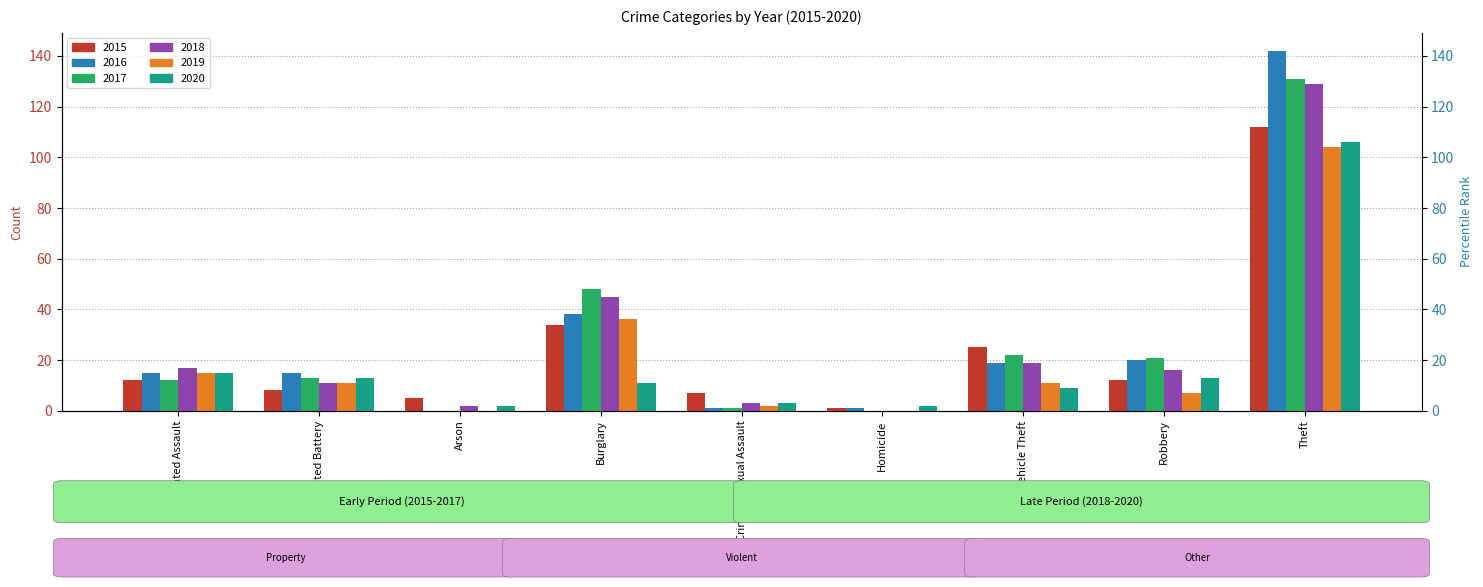

What is the difference between the maximum and minimum values in the 2016 series?

142